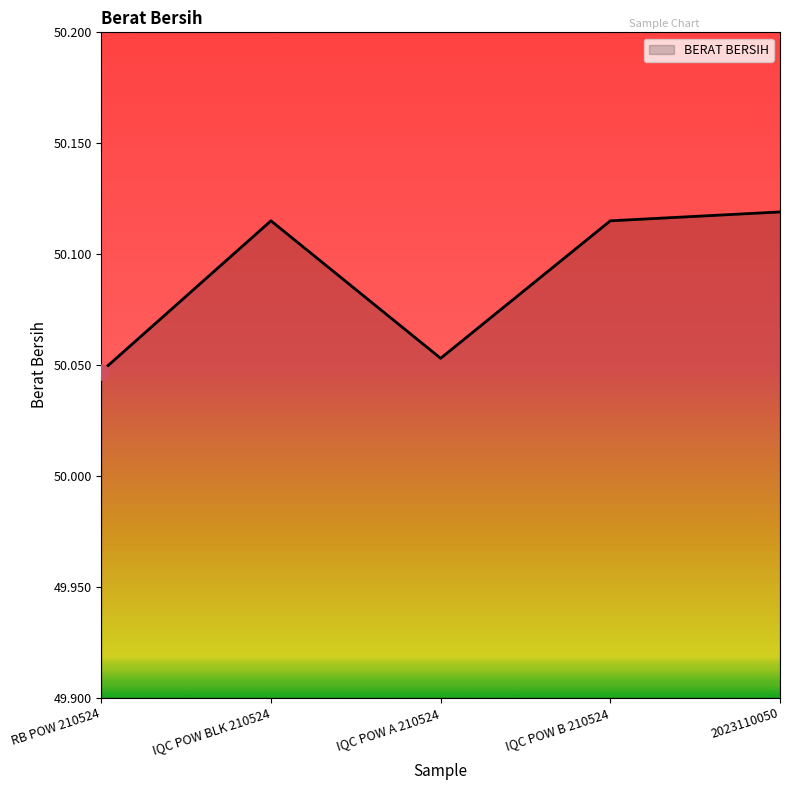

What is the ratio of the value at 2023110050 to the value at IQC POW A 210524?

1.0